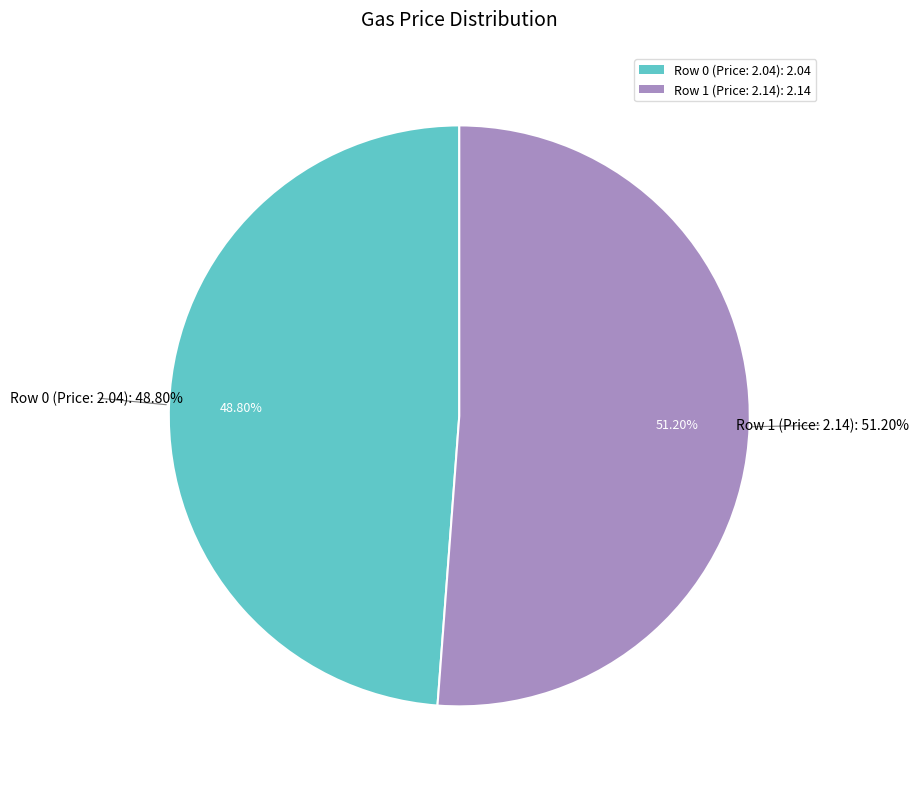

Do Row 0 (Price: 2.04) and Row 1 (Price: 2.14) together represent more than half of the pie?

Yes